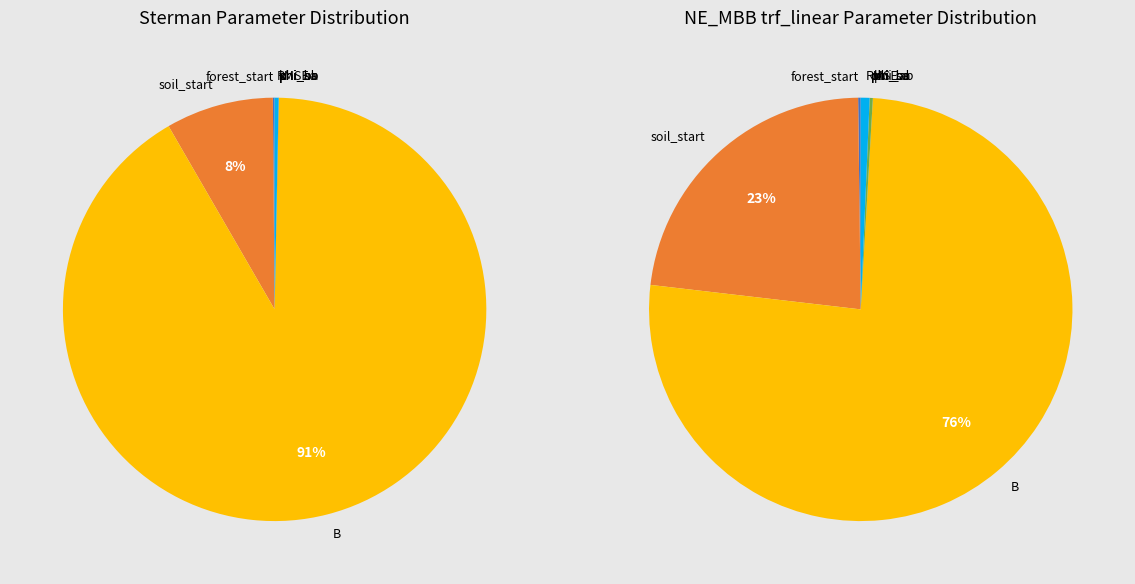

Combined, what portion of the pie is soil_start and k?

8.2%